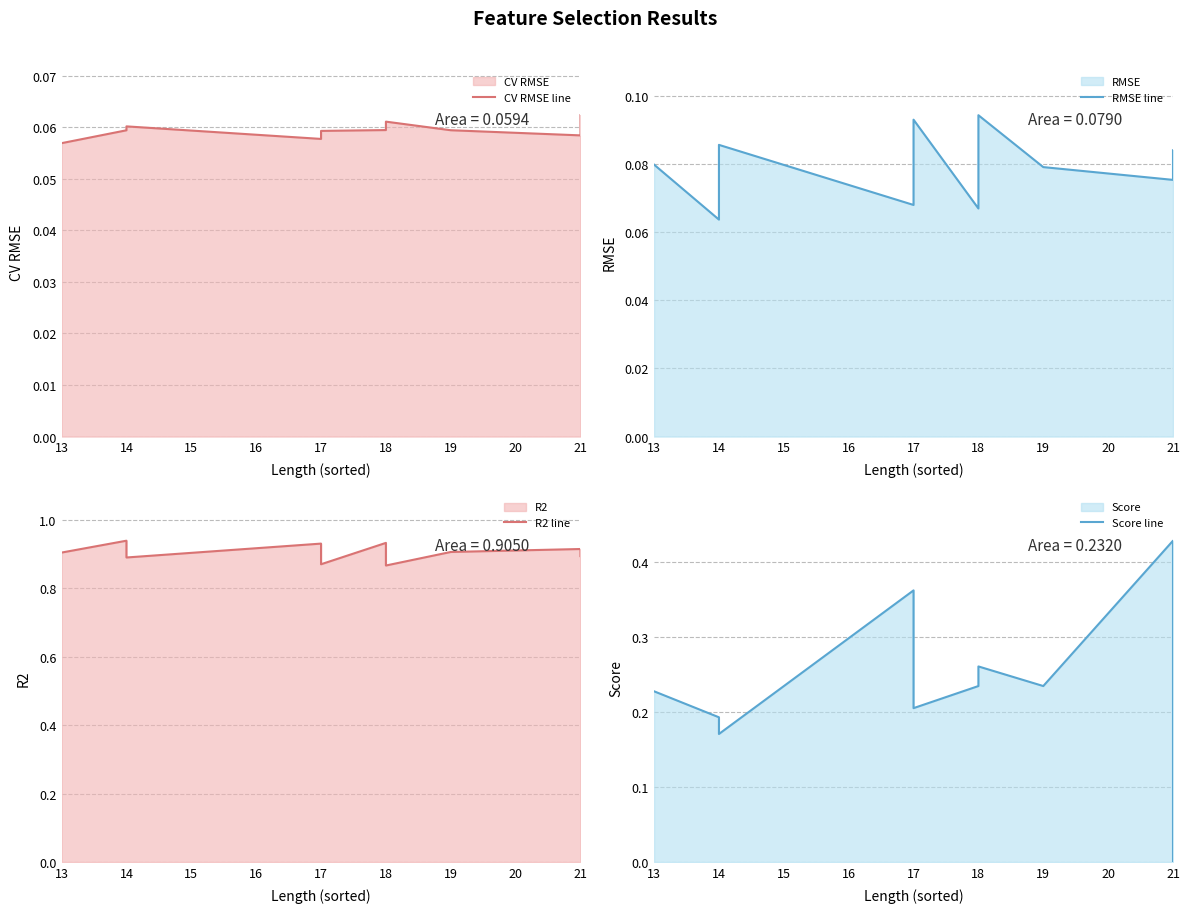

What is the average value of the R2 line series?

0.9